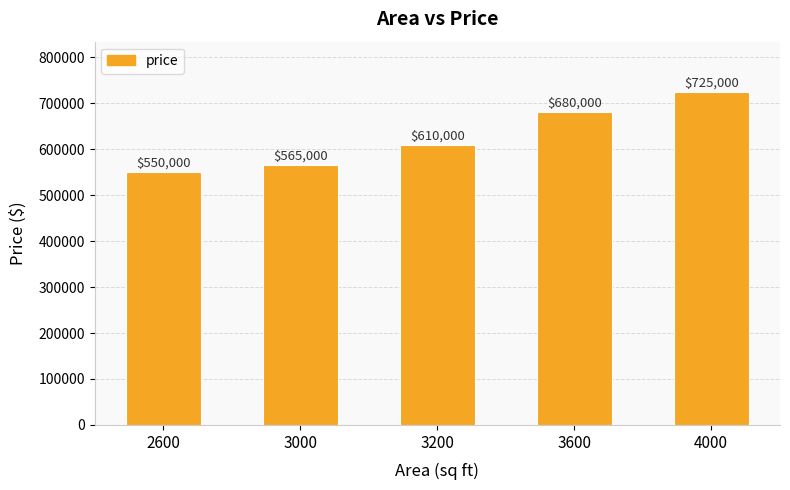

What is the value of the 4th bar from the left?

680000